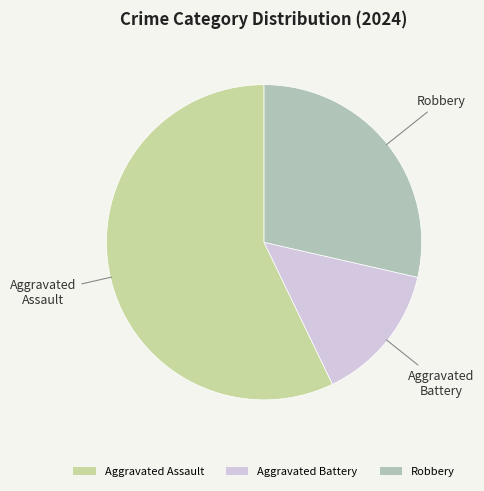

Which category has the smallest portion of the pie?

Aggravated Battery